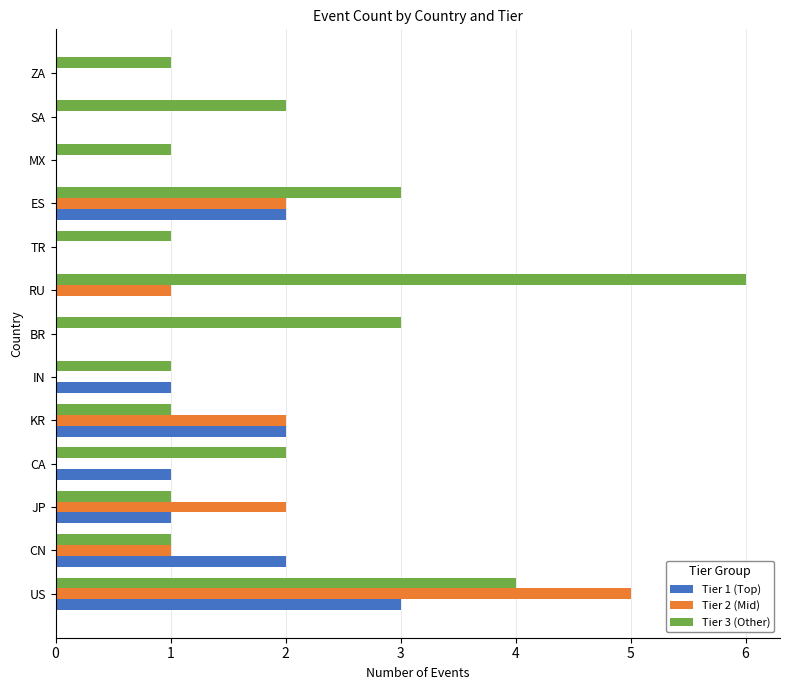

What is the total value across all series at BR?

3